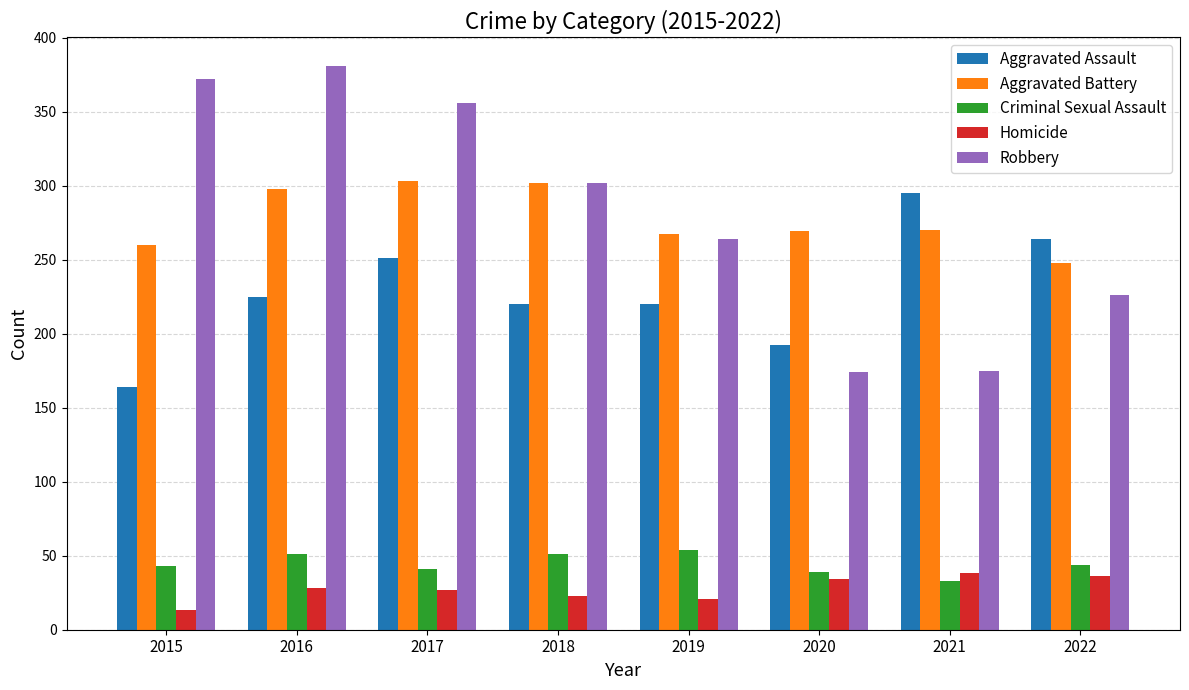

True or false: Homicide has a value of 27 at 2017.

True